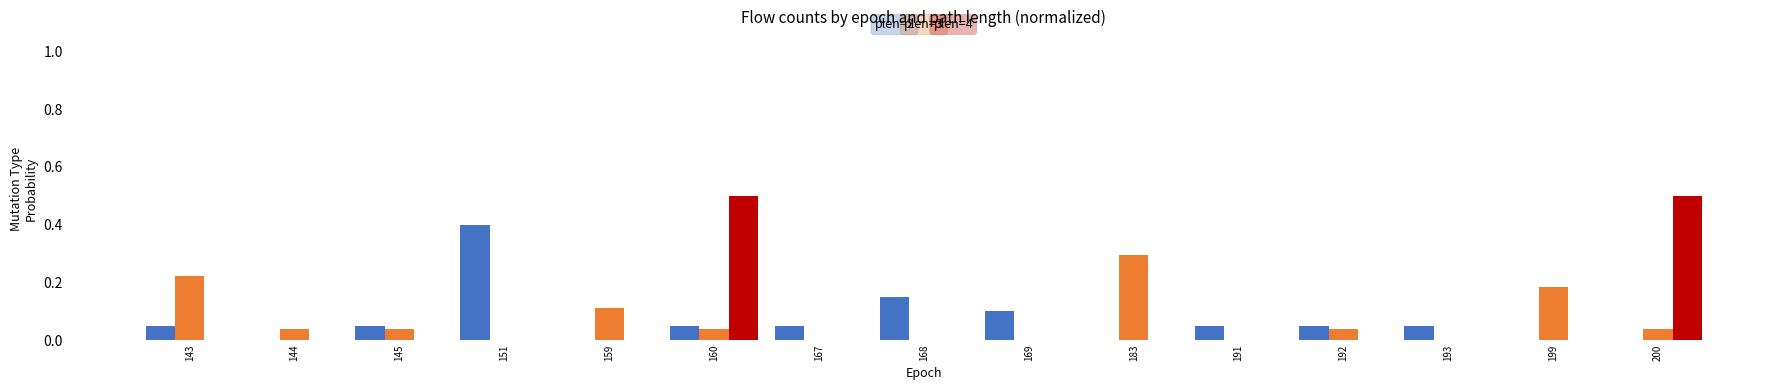

What is the greatest value displayed?

0.5